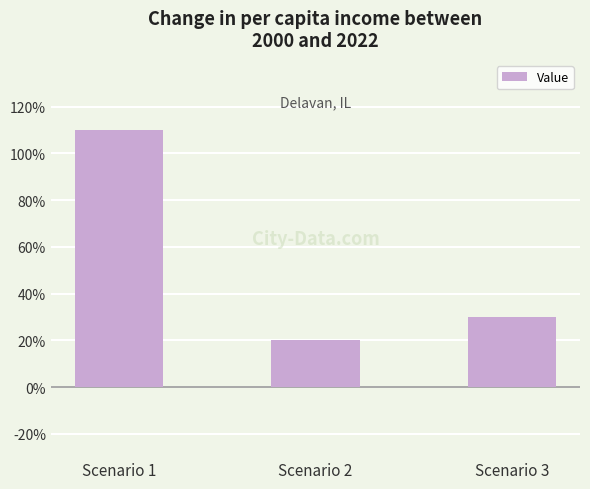

What is the minimum value shown in the chart?

0.2